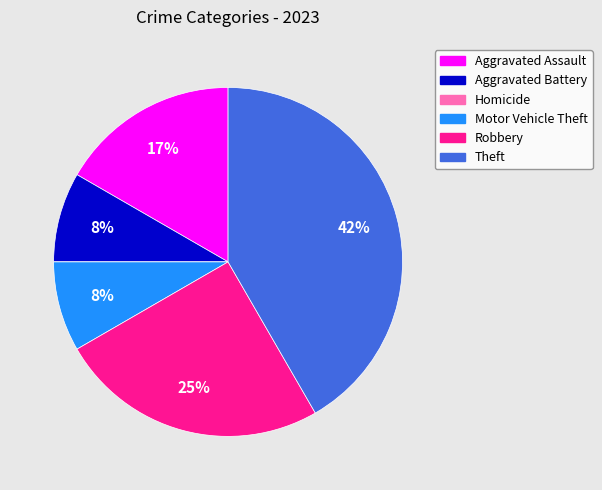

Is the sum of Motor Vehicle Theft and Aggravated Battery greater than half?

No